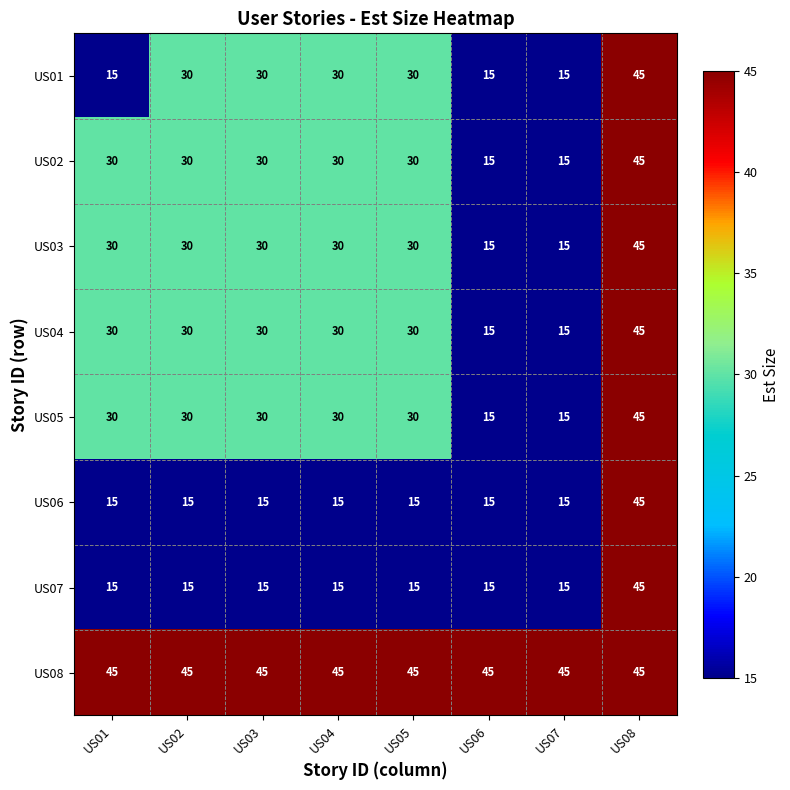

What value does the US08 series have at US01?

45